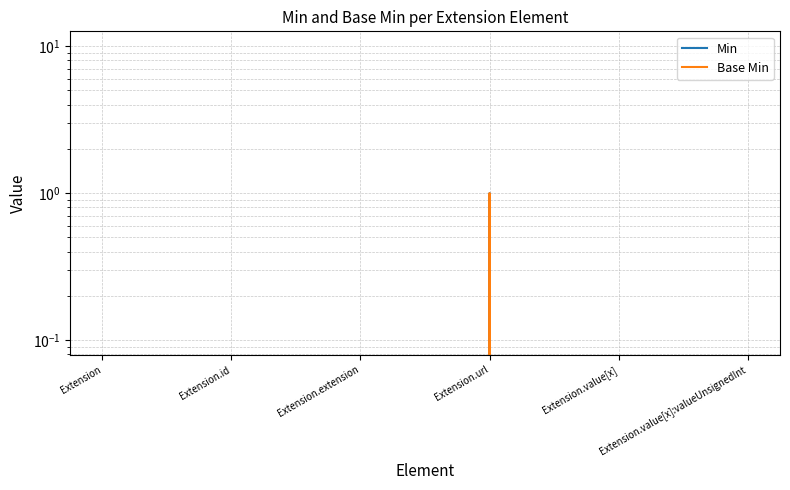

At how many categories does at least one series exceed 0?

1